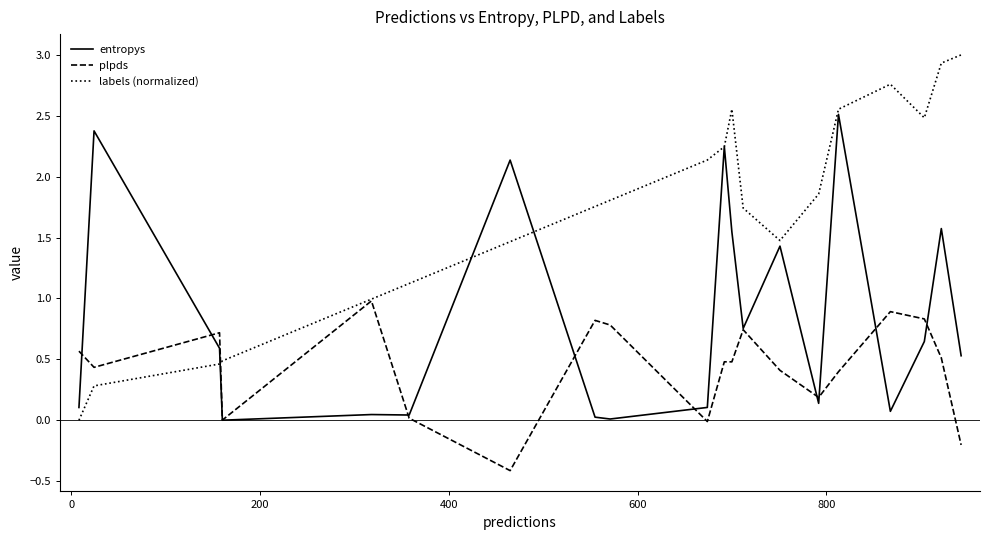

True or false: plpds has more than 0 points higher than both neighbors.

True